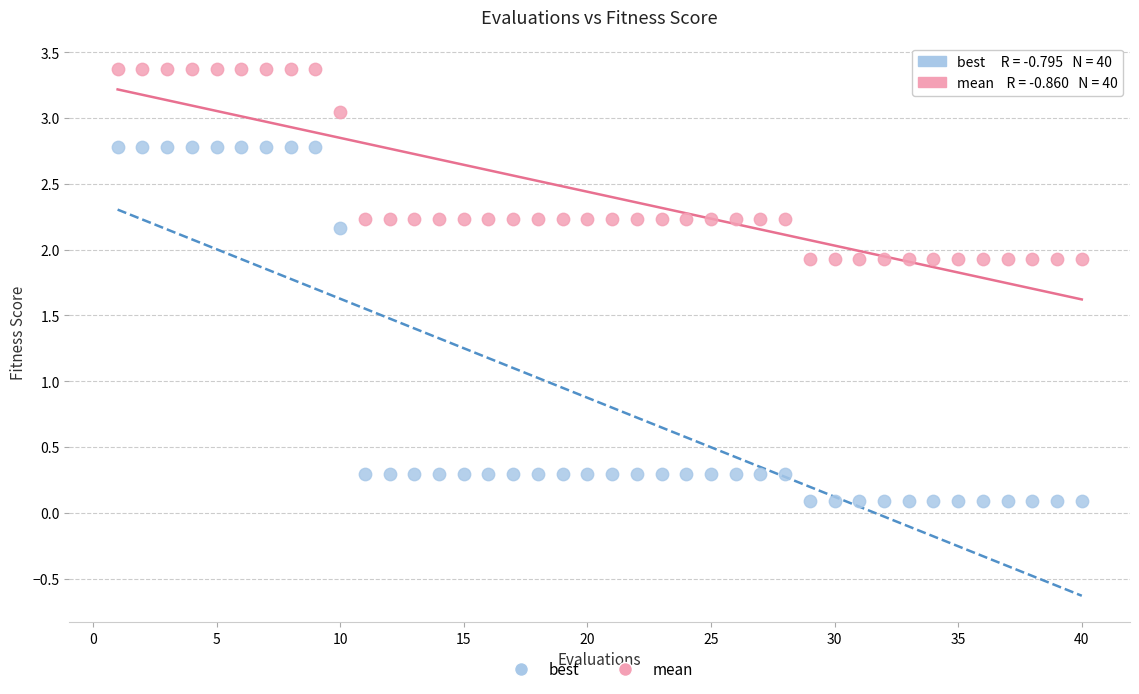

Which series has the widest spread of Y values?

best